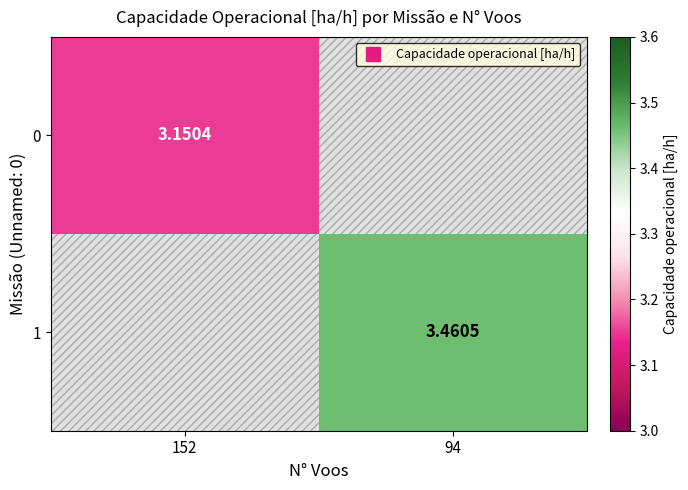

Rank the series by their average value, from lowest to highest.

0, 1